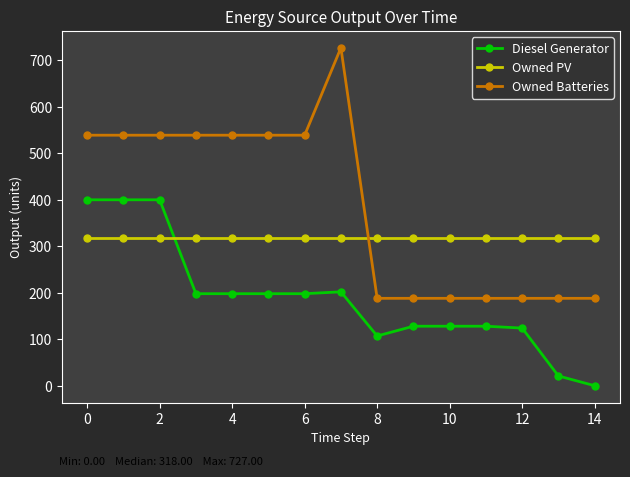

What is the value of the Diesel Generator point at the 14th from the left?

21